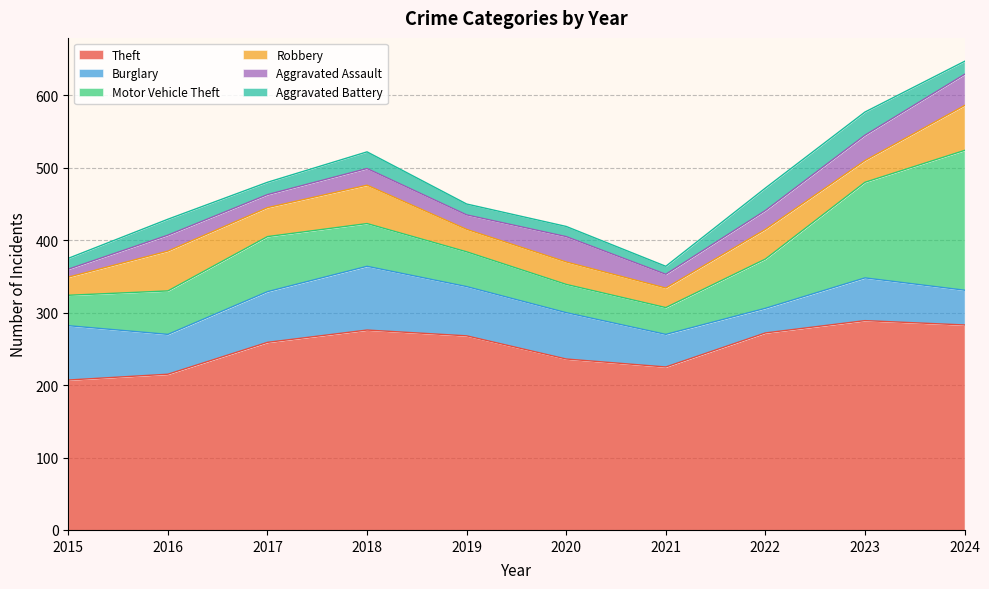

In Robbery, how many points are higher than both neighbors (excluding endpoints)?

3